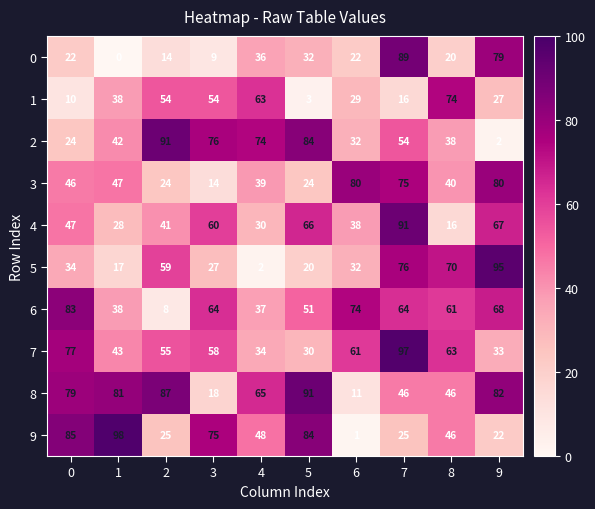

True or false: 4 has a value of 41 at 2.

True